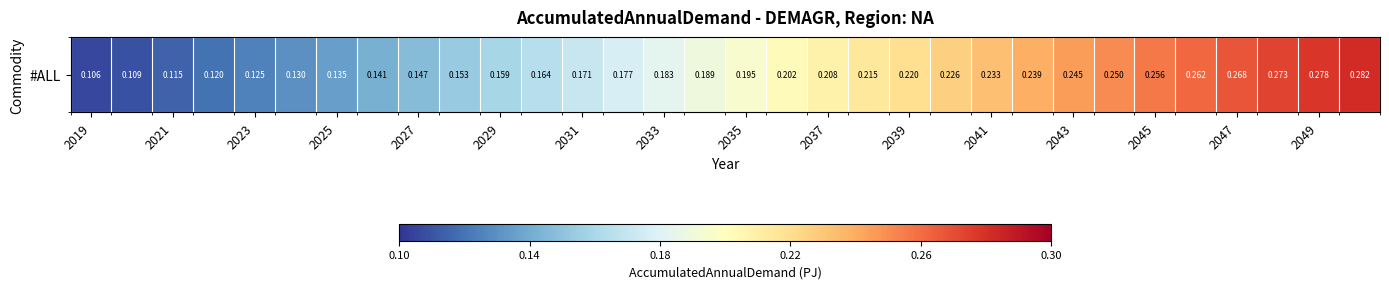

Which has a higher value, 25 or 17?

25